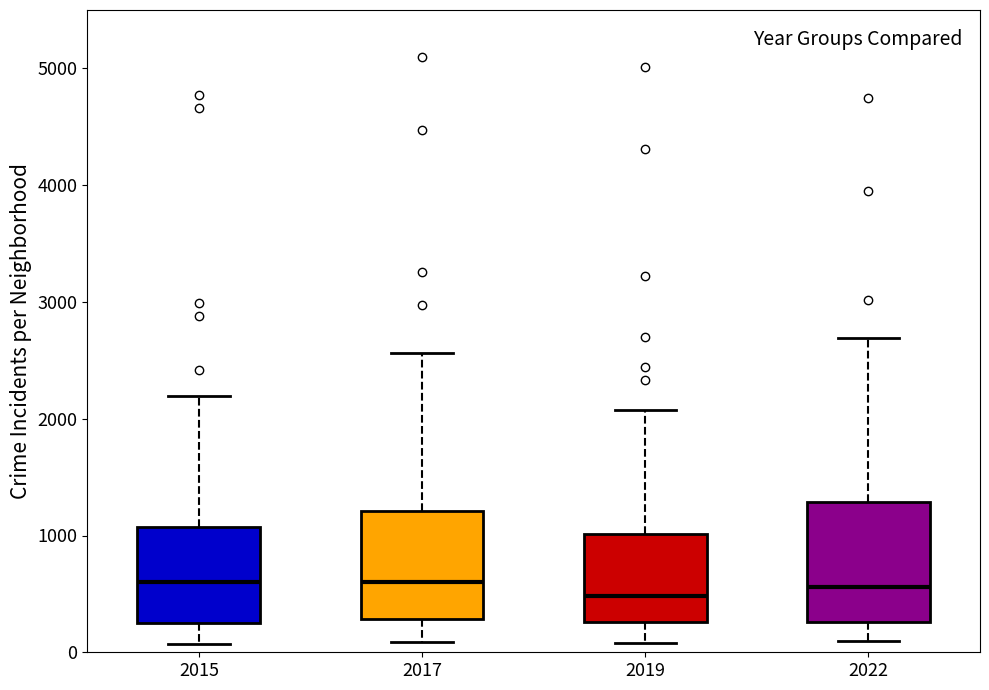

Where does the lower whisker of the box at x = 2019 end on the y-axis? The values are not printed on the chart, so give them approximately, as read against the axis.

100